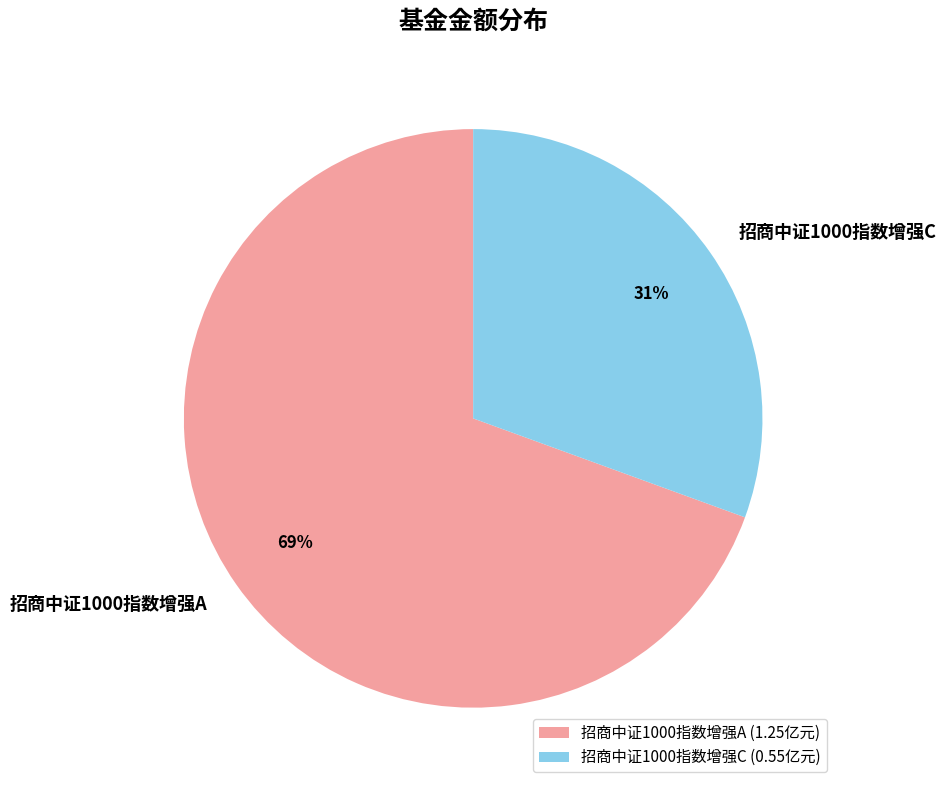

Between 招商中证1000指数增强C and 招商中证1000指数增强A, which is larger?

招商中证1000指数增强A